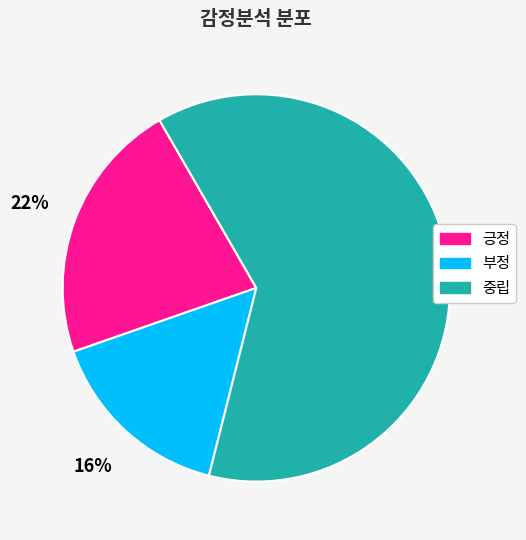

To the nearest percent, what is the combined percentage of 부정 and 긍정?

38%